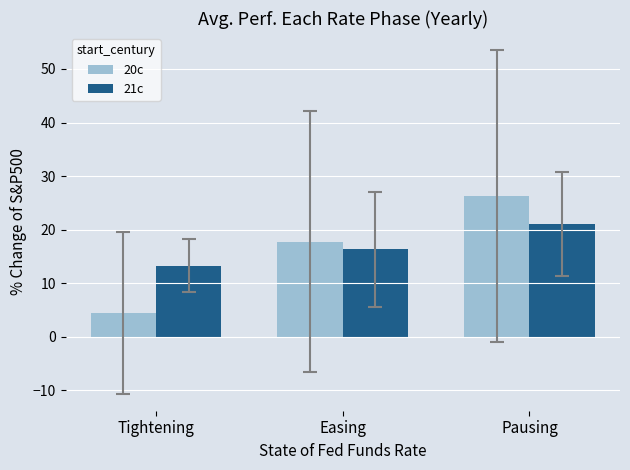

How many values in the 20c series are below 17?

1